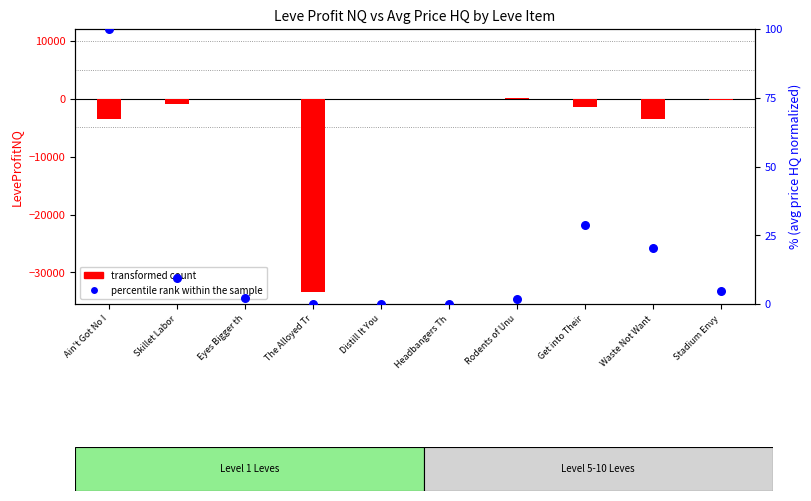

Which series has the widest spread of Y values?

transformed count